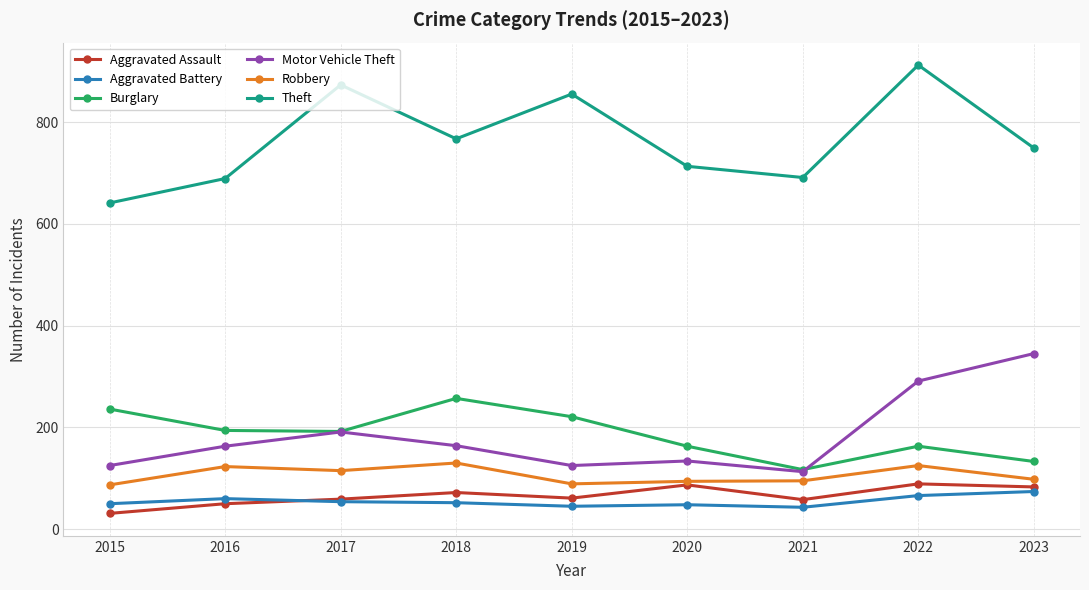

True or false: Burglary and Robbery intersect in this chart.

False